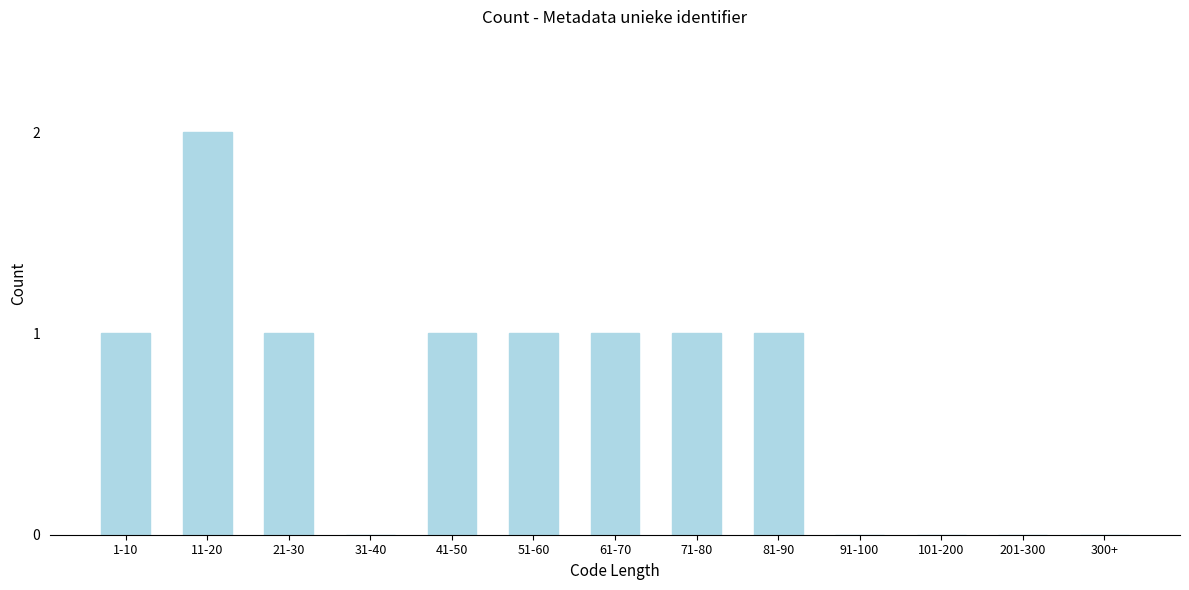

Reading left to right, transcribe all the data shown in this chart.

1-10=1	11-20=2	21-30=1	31-40=0	41-50=1	51-60=1	61-70=1	71-80=1	81-90=1	91-100=0	101-200=0	201-300=0	300+=0